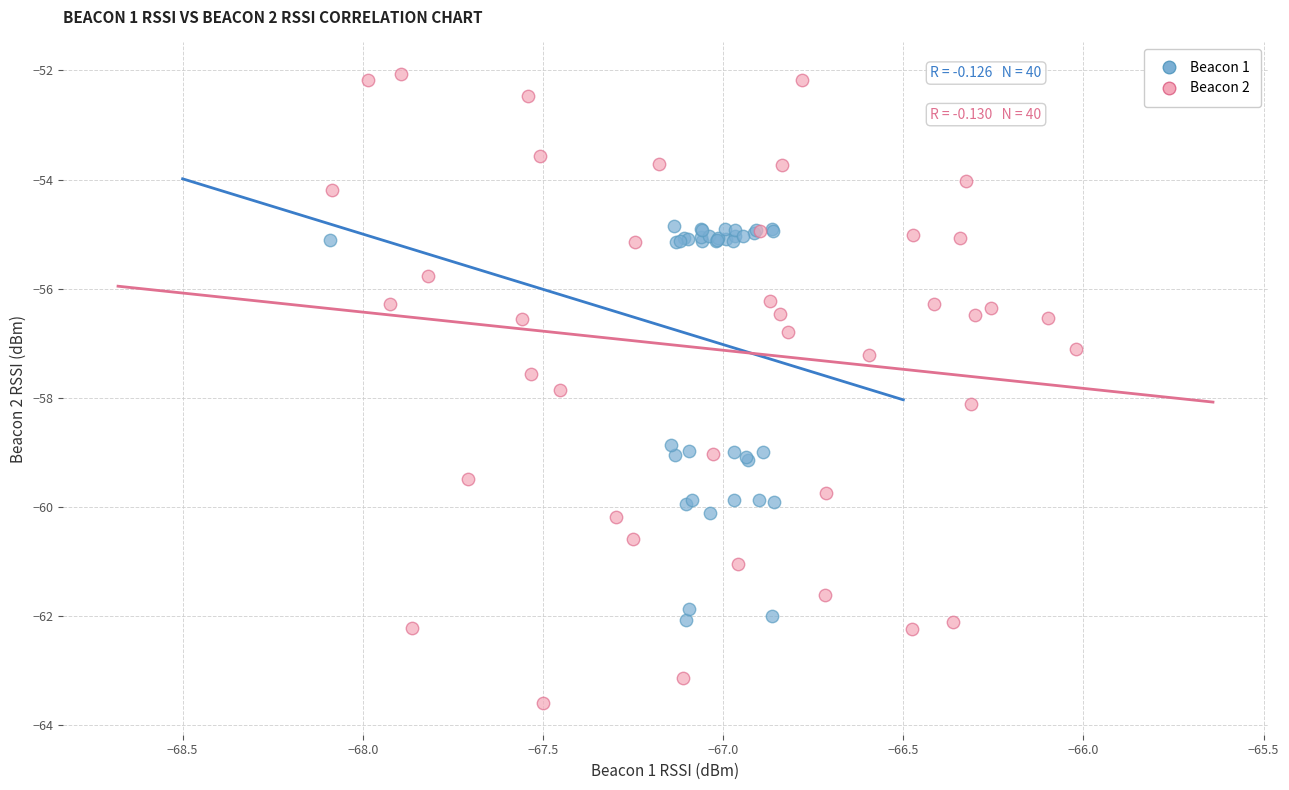

What are all the series names shown in the legend?

Beacon 1, Beacon 2